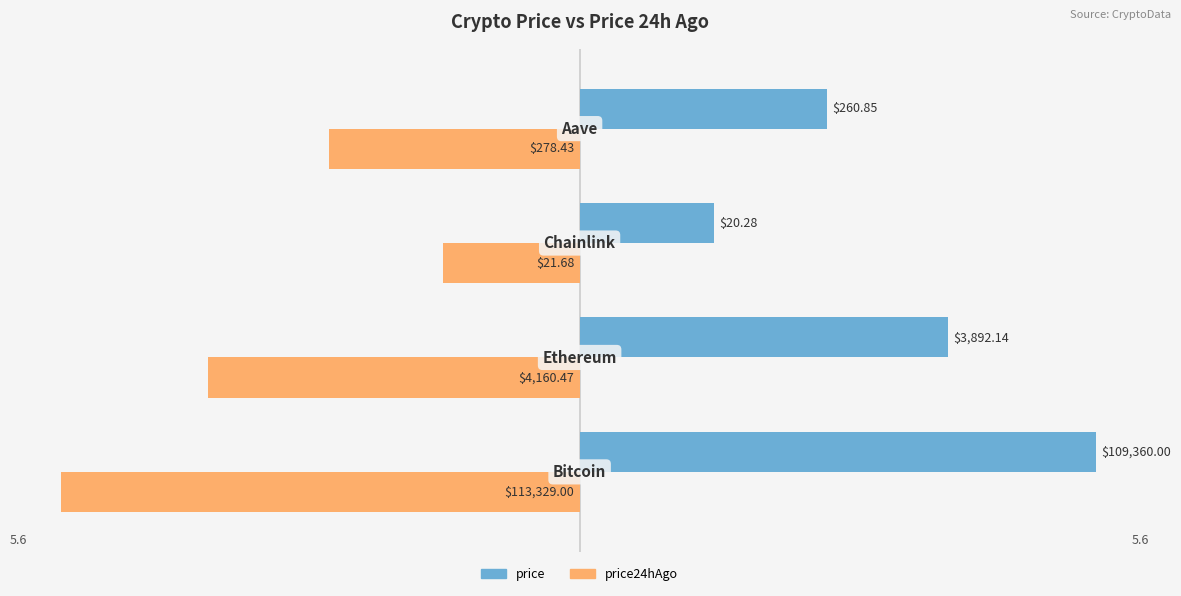

What are all the series names shown in the legend?

price, price24hAgo